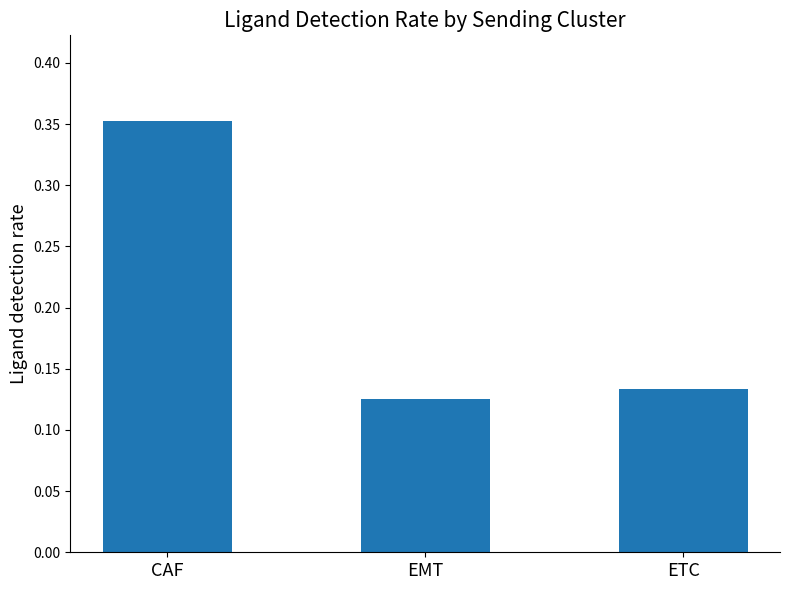

How many bars are there in total?

3